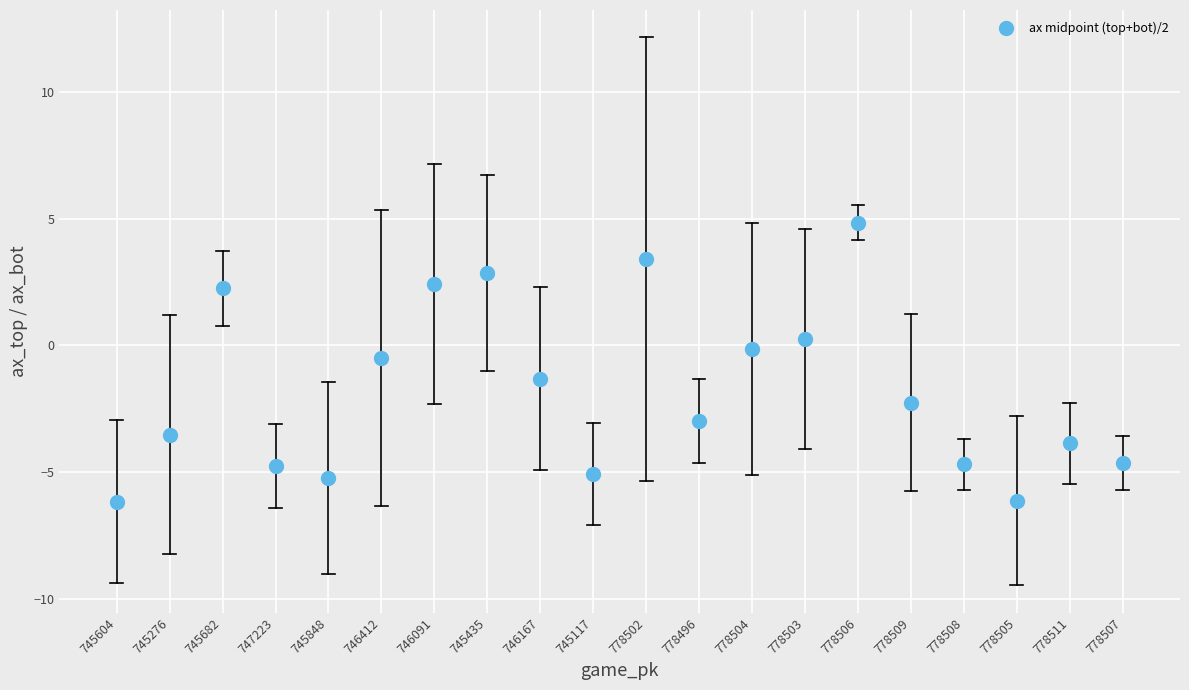

What is the range of Y values (max minus min)?

11.0